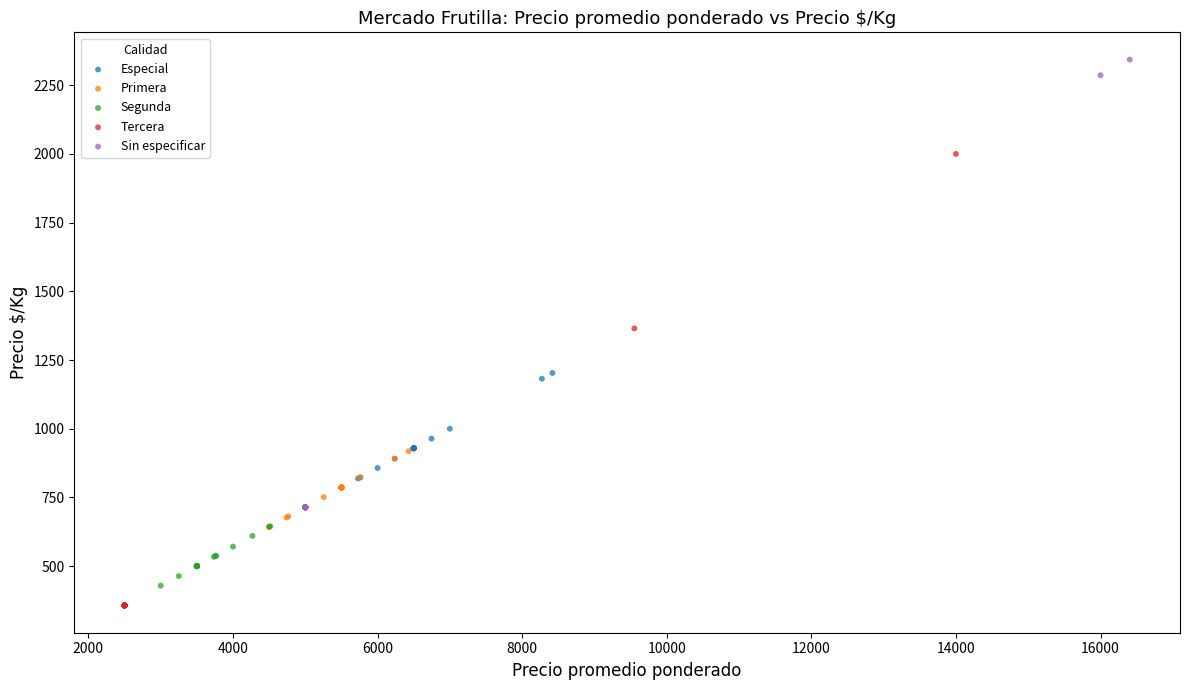

Which series contains the highest Y value?

Sin especificar